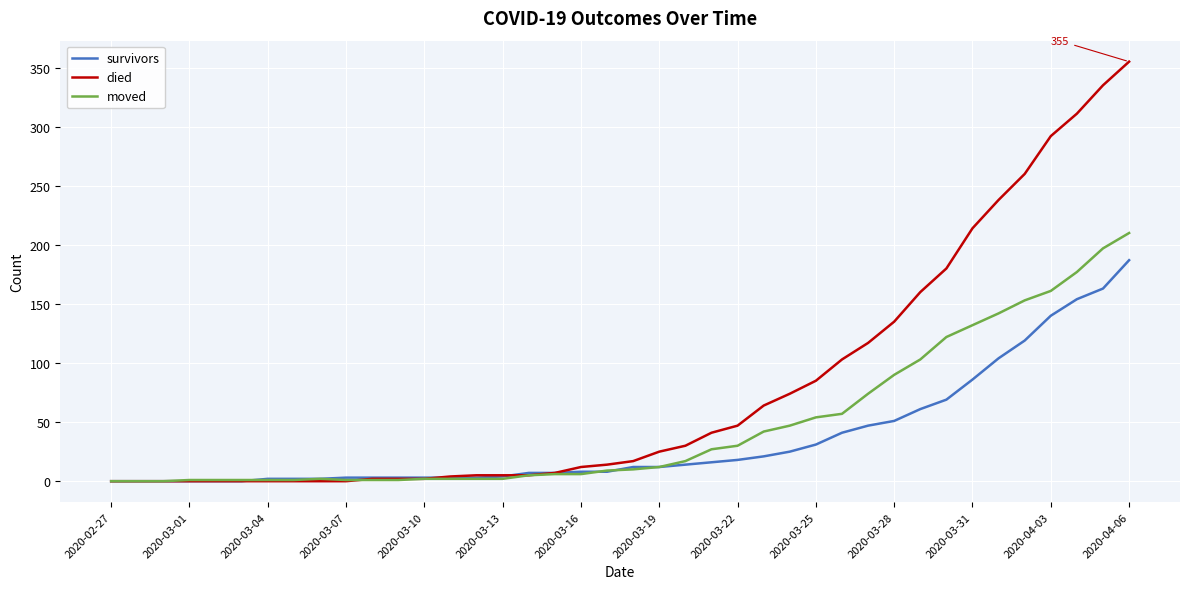

List the series in order of their overall mean, lowest first.

survivors, moved, died